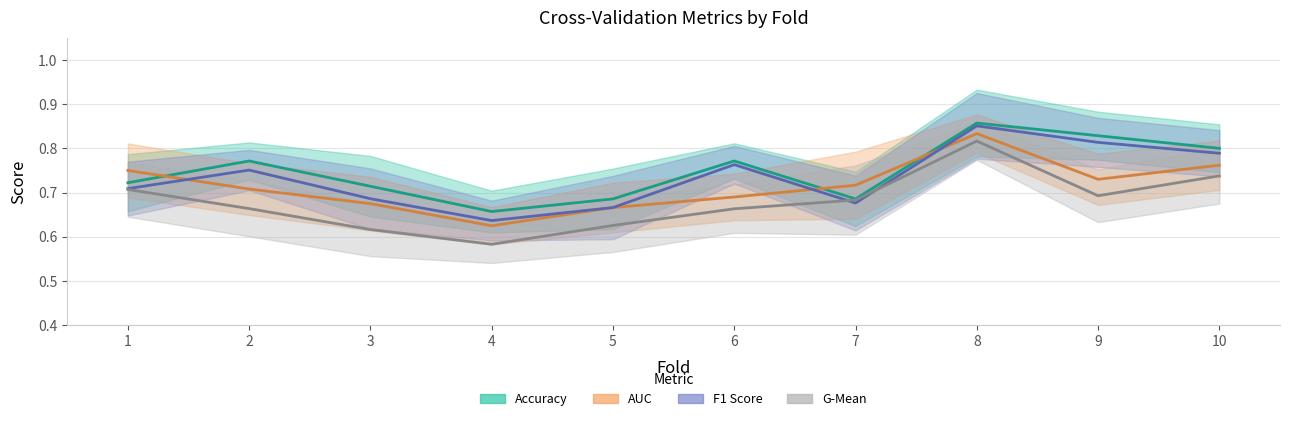

At which category does accuracy reach its first local valley?

4